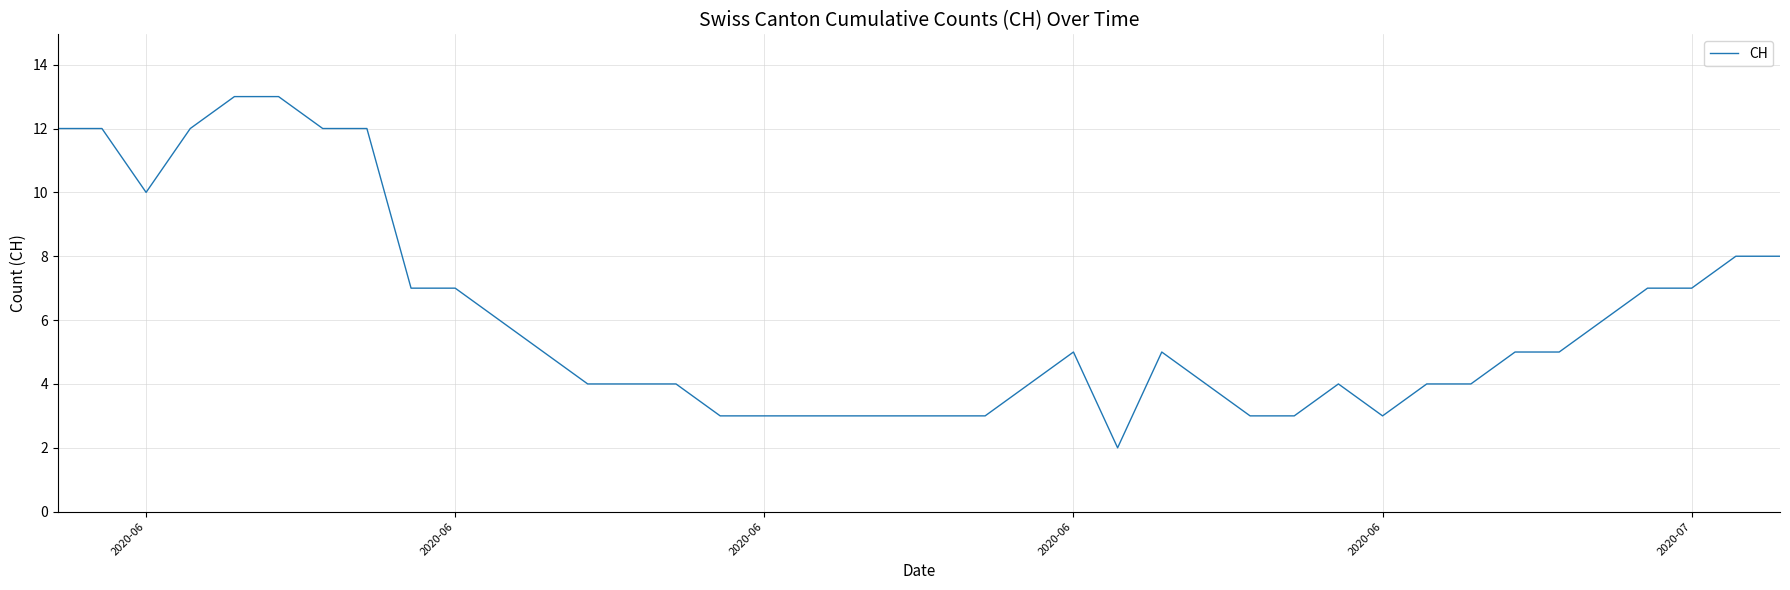

What is the greatest value displayed?

13